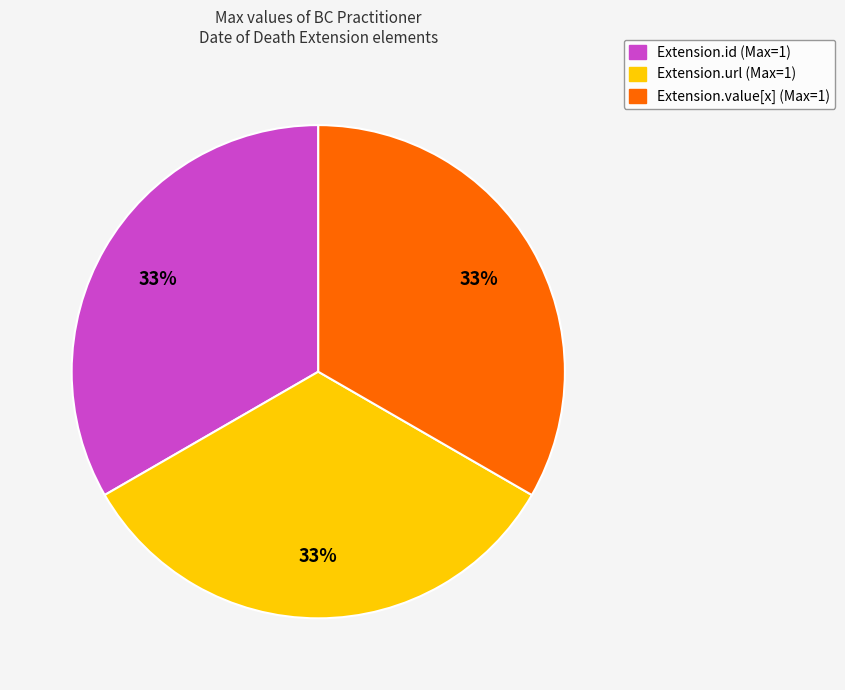

Is there a majority slice in this chart?

No